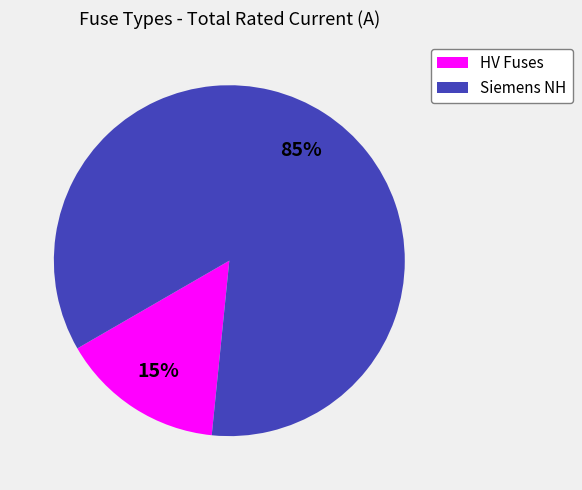

Is there a majority slice in this chart?

Yes